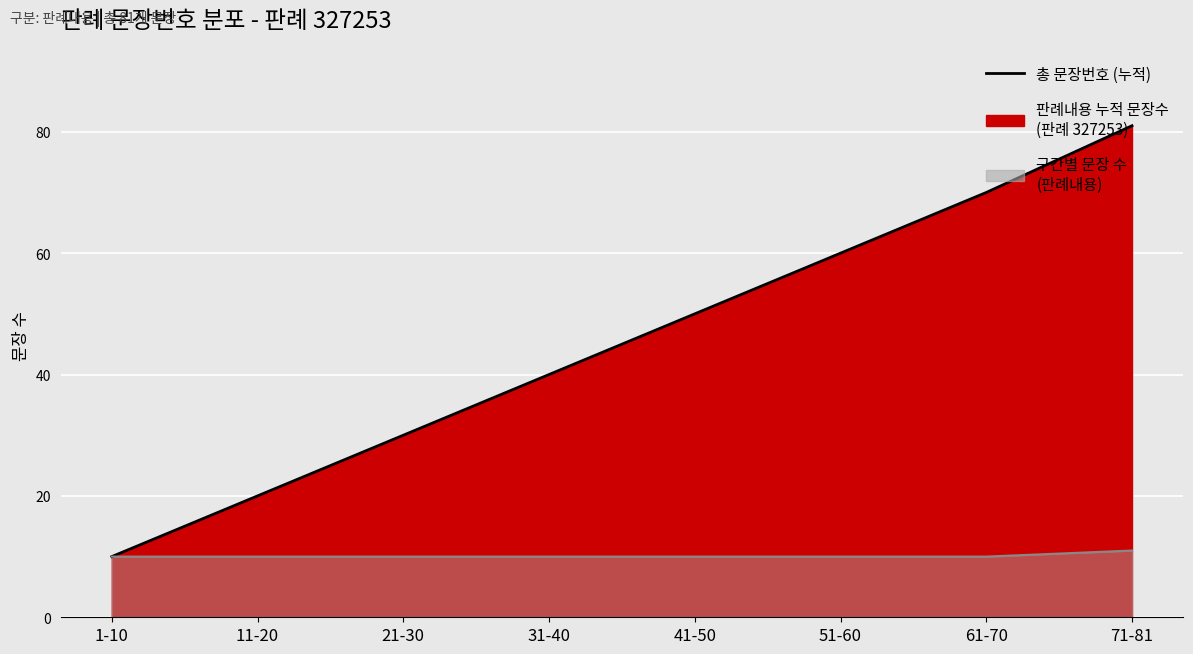

What is the smallest value displayed?

10